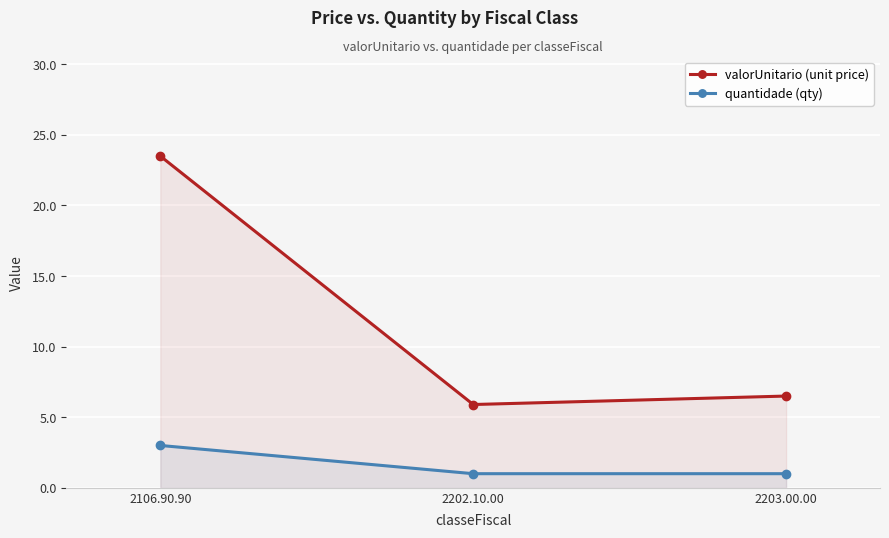

What is the label of the 2nd point from the left?

2202.10.00